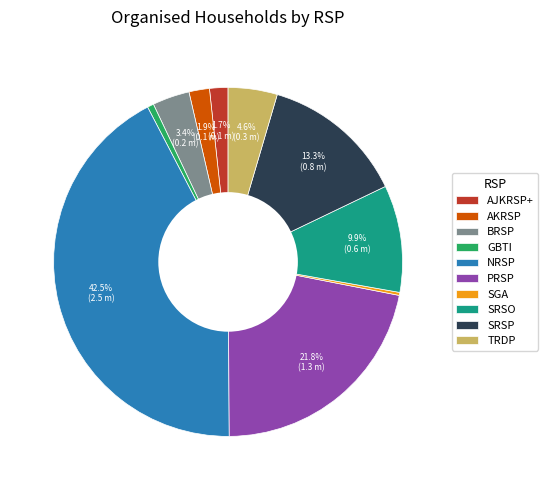

Does PRSP account for over 50% of the chart?

No